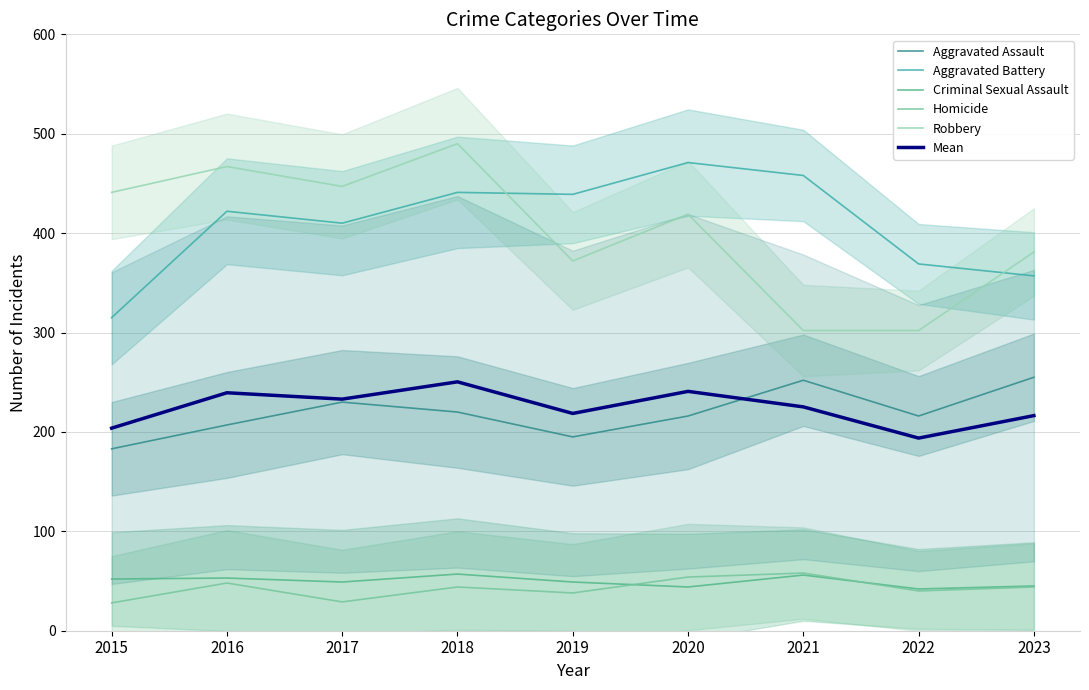

Reading left to right, transcribe all the data shown in this chart.

Aggravated Assault: 183.0	207.0	230.0	220.0	195.0	216.0	252.0	216.0	255.0
Aggravated Battery: 315.0	422.0	410.0	441.0	439.0	471.0	458.0	369.0	357.0
Criminal Sexual Assault: 52.0	53.0	49.0	57.0	49.0	44.0	56.0	42.0	45.0
Homicide: 28.0	48.0	29.0	44.0	38.0	54.0	58.0	40.0	44.0
Robbery: 441.0	467.0	447.0	490.0	372.0	419.0	302.0	302.0	381.0
Mean: 203.8	239.4	233.0	250.4	218.6	240.8	225.2	193.8	216.4